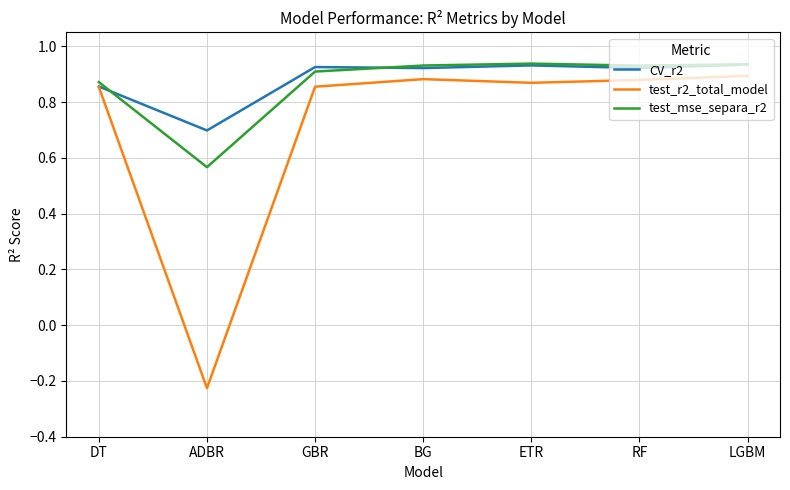

In test_r2_total_model, how many points are higher than both neighbors (excluding endpoints)?

1